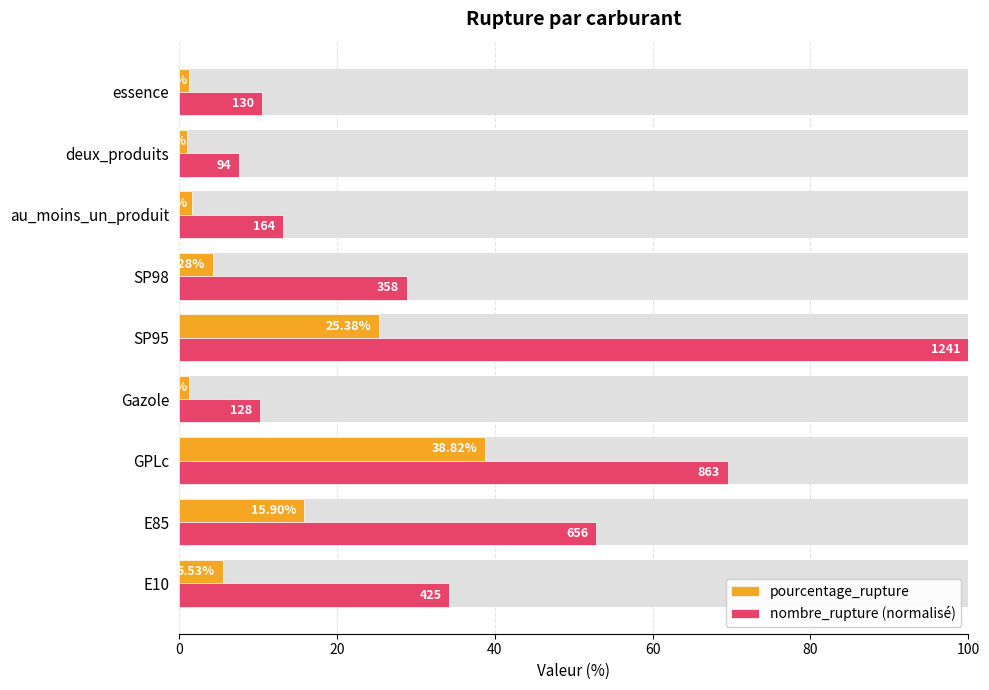

List the series in order of their overall mean, lowest first.

pourcentage_rupture, nombre_rupture (normalisé)